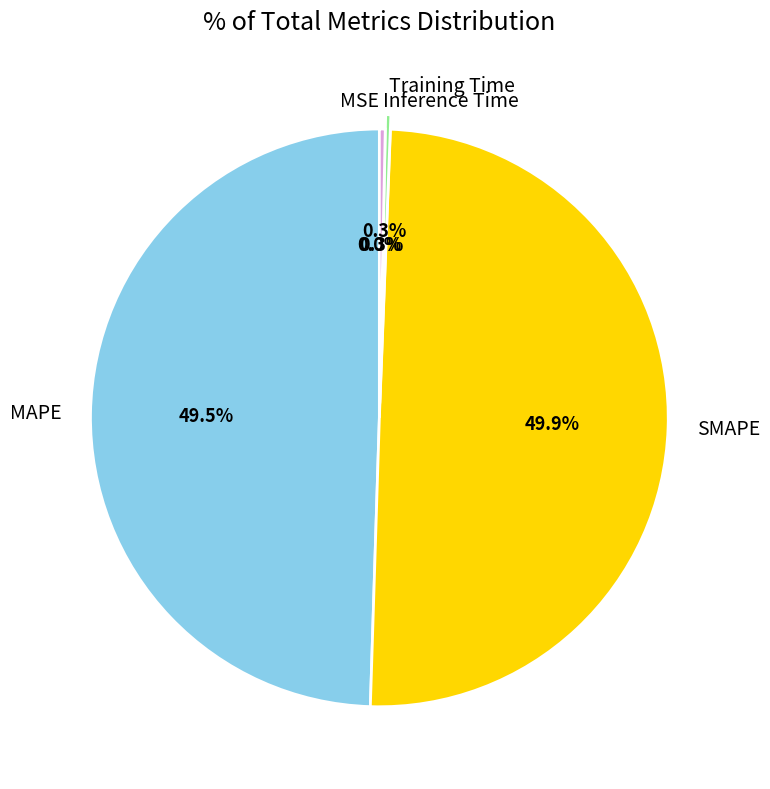

Does Training Time represent more than half of the total?

No